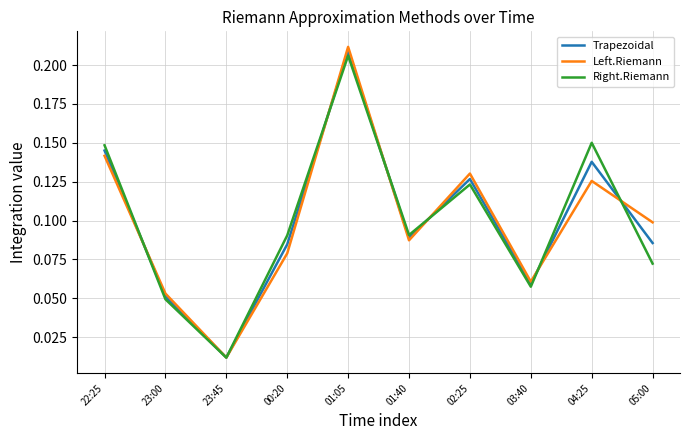

Is it true that Left.Riemann equals 0.1 at 01:05?

False